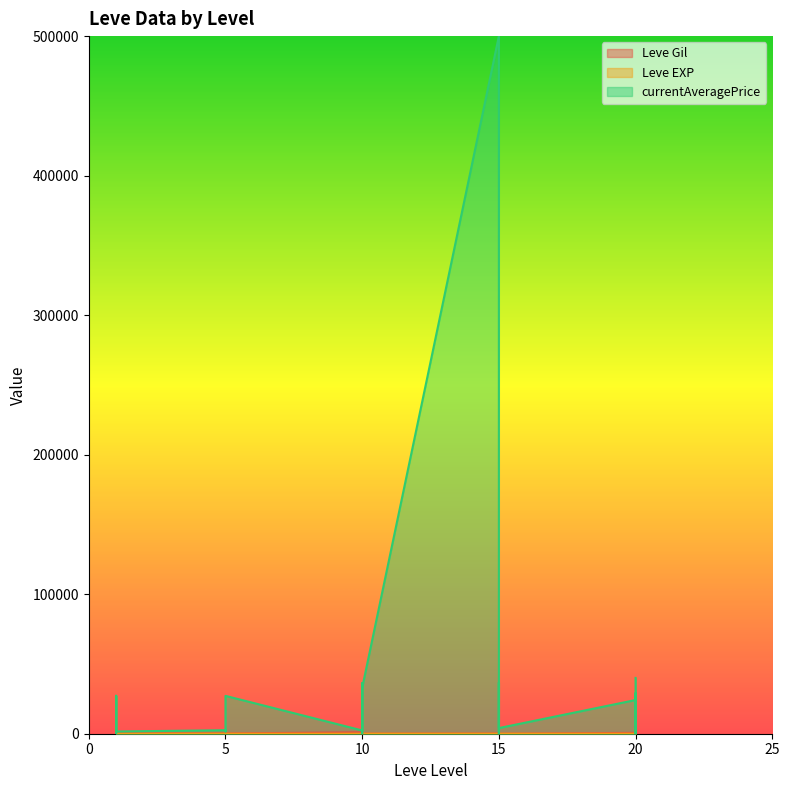

Reading left to right, list all the values displayed in this chart.

Leve Gil: 1=160.0	1=114.0	1=115.0	1=690.0	1=690.0	1=330.0	5=220.0	5=110.0	5=220.0	5=220.0	5=220.0	5=220.0	10=990.0	10=430.0	10=990.0	10=990.0	10=990.0	10=90.0	15=170.0	15=910.0	15=170.0	15=40.0	15=910.0	15=40.0	20=600.0	20=960.0	20=600.0	20=600.0	20=960.0	20=600.0
Leve EXP: 1=1.0	1=630.0	1=630.0	1=1.0	1=1.0	1=1.0	5=5.0	5=4.0	5=5.0	5=5.0	5=5.0	5=5.0	10=9.0	10=8.0	10=9.0	10=9.0	10=9.0	10=13.0	15=7.0	15=18.0	15=7.0	15=13.0	15=18.0	15=13.0	20=21.0	20=12.0	20=21.0	20=21.0	20=12.0	20=21.0
currentAveragePrice: 1=27128.0	1=955.1	1=180.3	1=1750.0	1=27119.0	1=1602.0	5=2507.0	5=1648.0	5=2417.0	5=2481.0	5=2392.0	5=27127.0	10=2342.0	10=36204.2	10=25000.0	10=21000.0	10=0.0	10=32833.0	15=500000.0	15=0.0	15=598.8	15=36666.7	15=10644.1	15=4045.1	20=24142.7	20=0.0	20=29000.0	20=6622.4	20=27207.5	20=40000.0